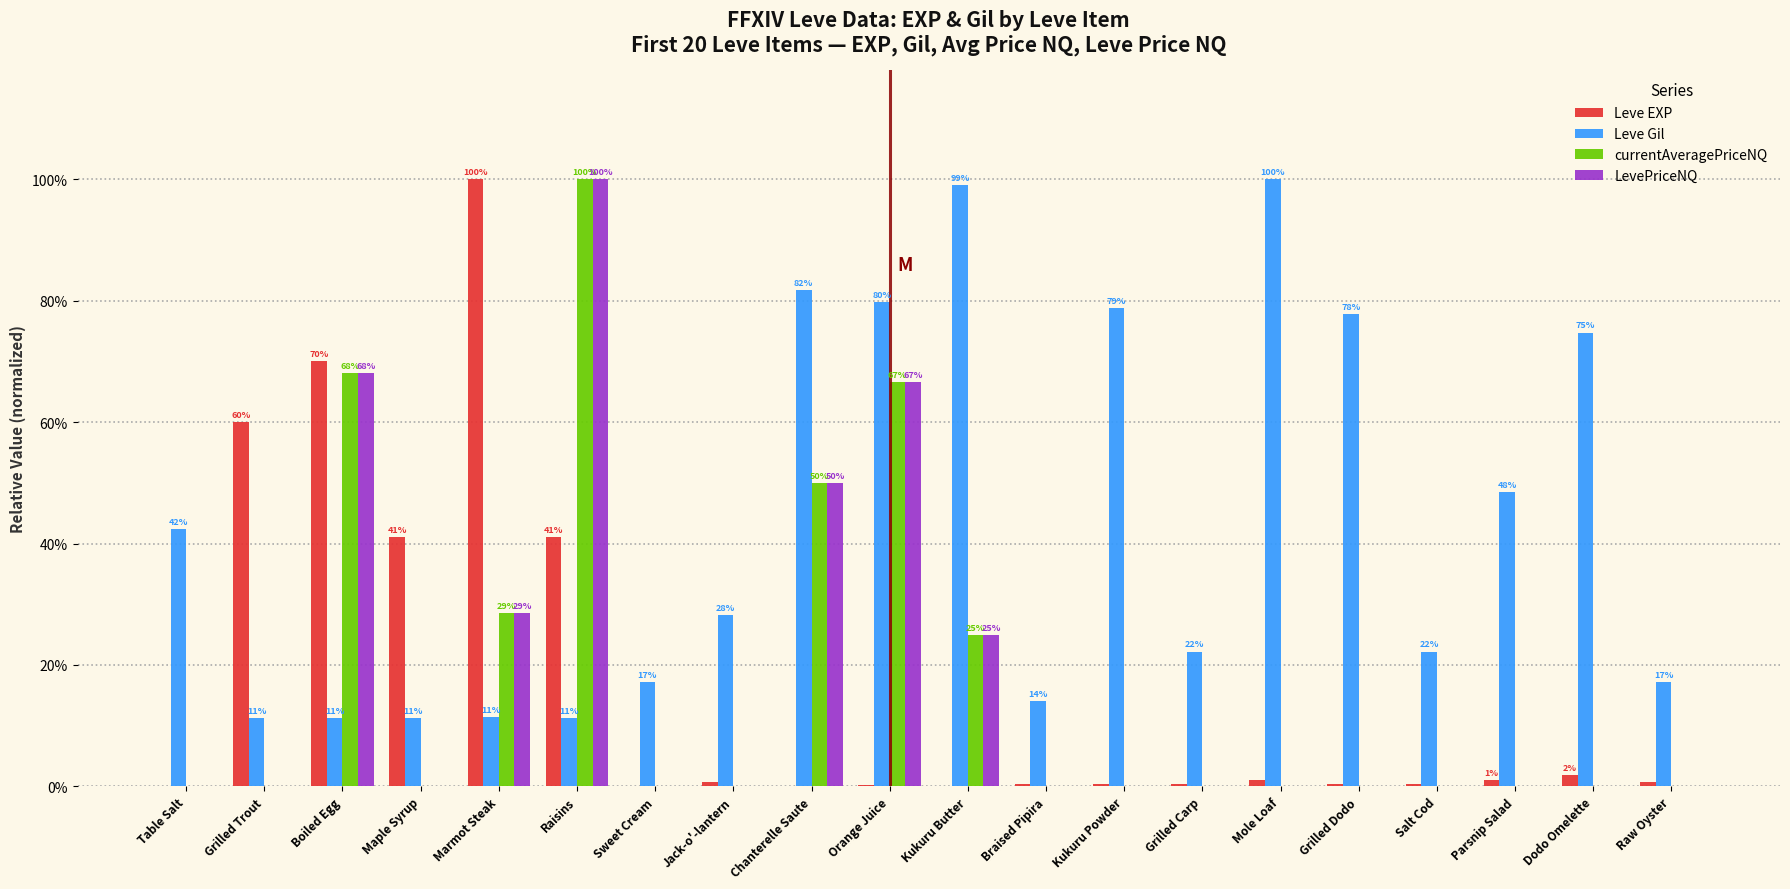

At which label does Leve Gil reach its peak?

Mole Loaf